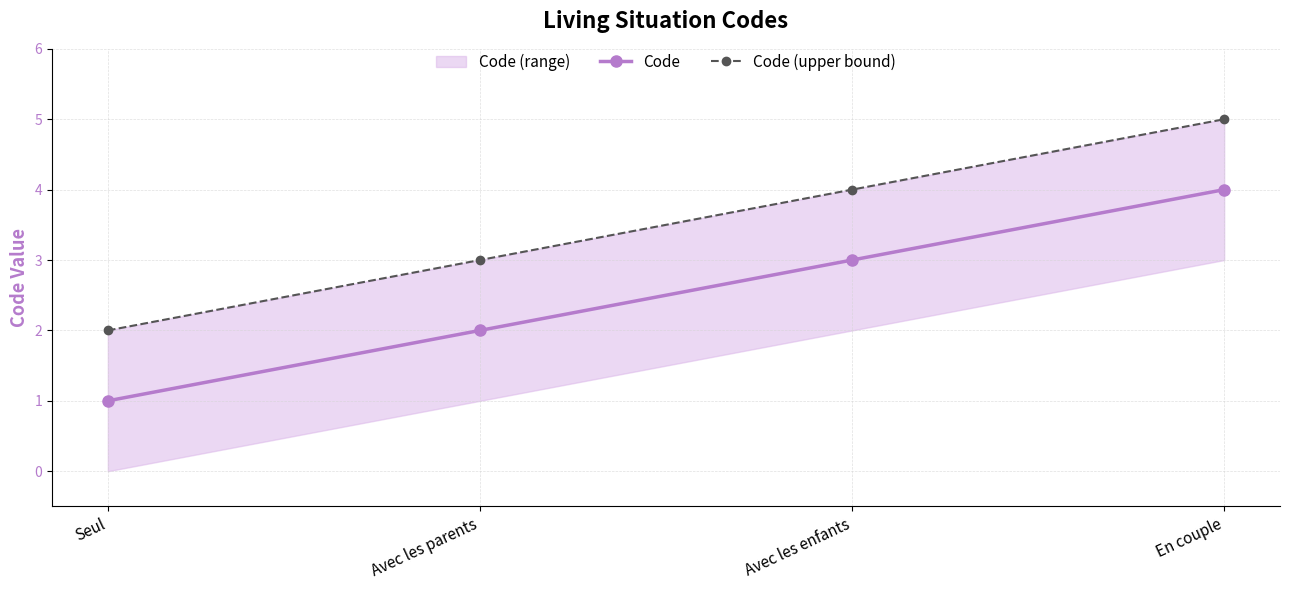

At which label does Code (upper bound) reach its peak?

En couple